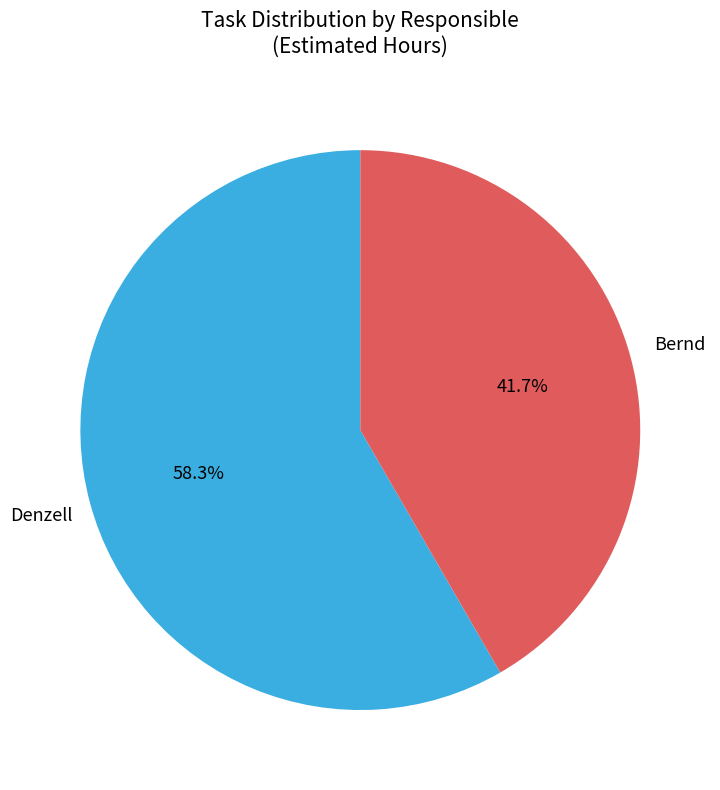

Between Denzell and Bernd, which is larger?

Denzell